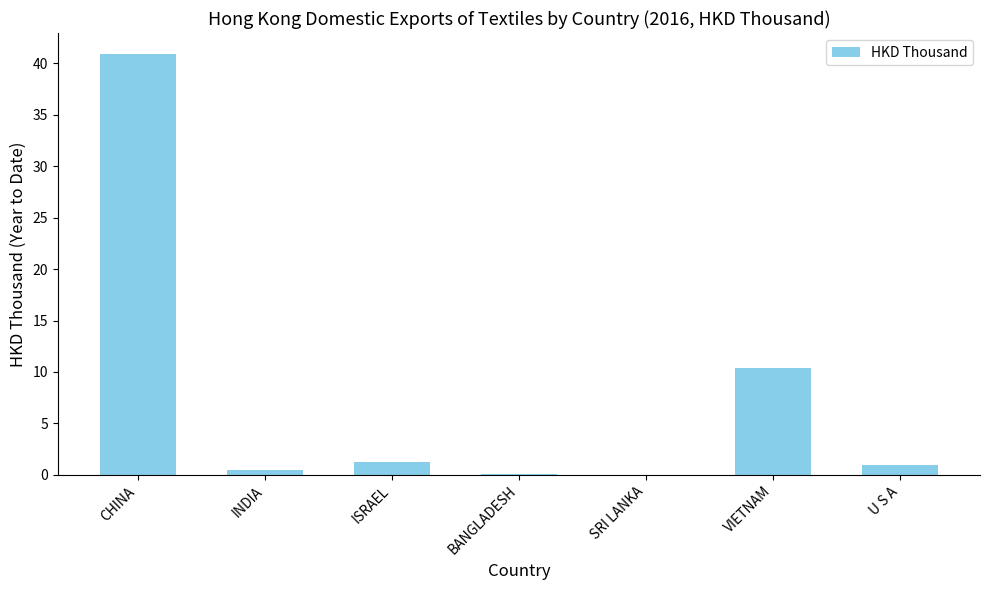

Between SRI LANKA and U S A, which is larger?

U S A